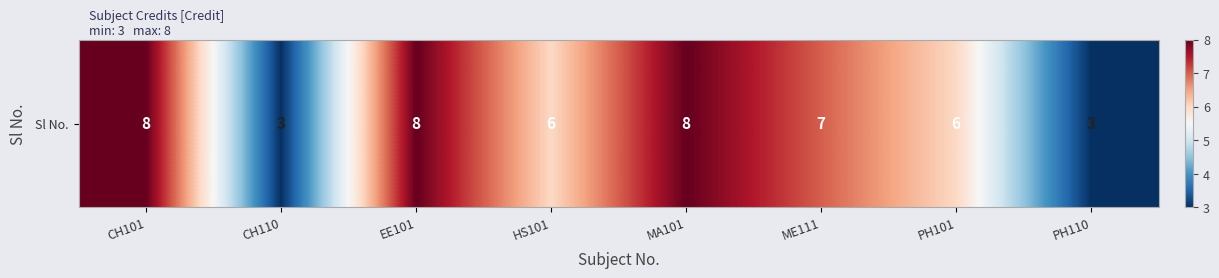

What is the difference between the values at ME111 and CH101?

1